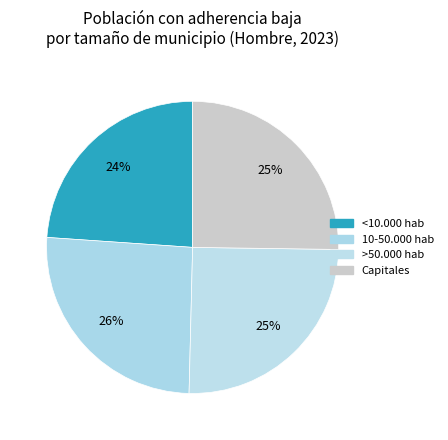

Do >50.000 hab and Capitales together represent more than half of the pie?

Yes